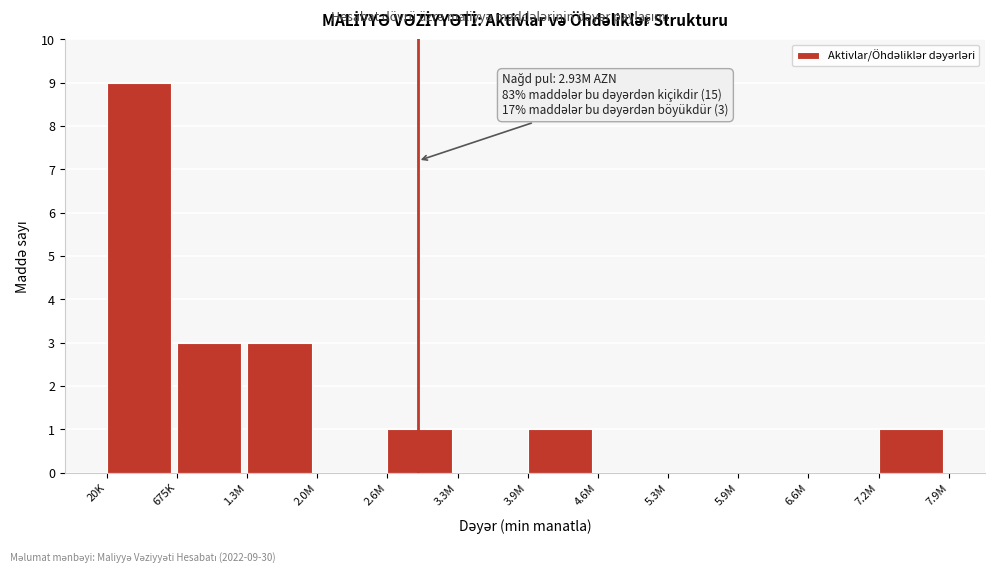

Reading left to right, list all the values displayed in this chart.

20K=9	675K=3	1.3M=3	2.0M=0	2.6M=1	3.3M=0	3.9M=1	4.6M=0	5.3M=0	5.9M=0	6.6M=0	7.2M=1